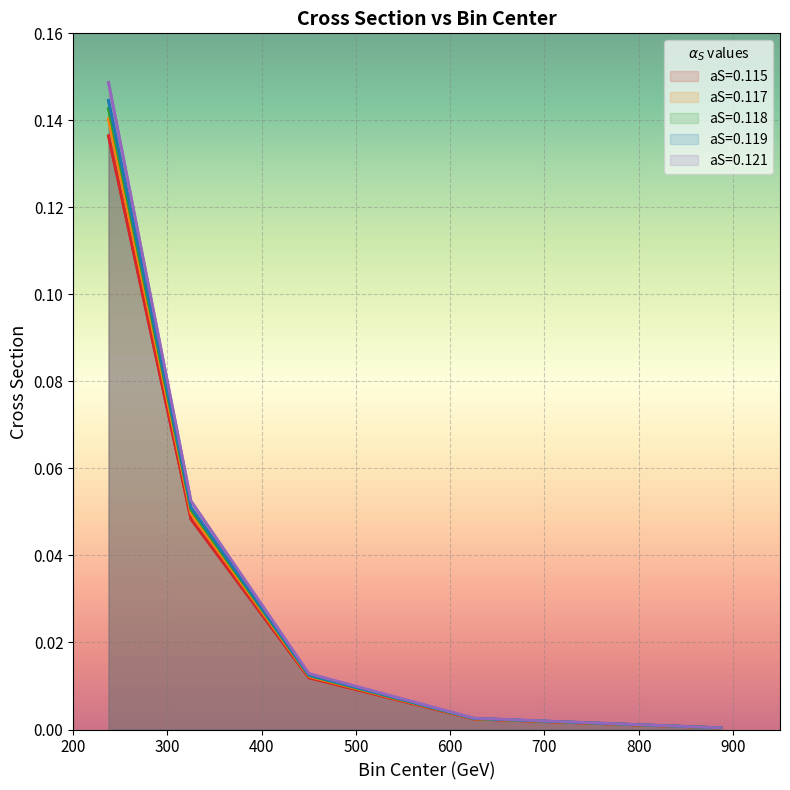

Reading left to right, what are all the values shown in this chart?

aS=0.115: 237.5=0.1	325.0=0.0	450.0=0.0	625.0=0.0	887.5=0.0
aS=0.117: 237.5=0.1	325.0=0.0	450.0=0.0	625.0=0.0	887.5=0.0
aS=0.118: 237.5=0.1	325.0=0.1	450.0=0.0	625.0=0.0	887.5=0.0
aS=0.119: 237.5=0.1	325.0=0.1	450.0=0.0	625.0=0.0	887.5=0.0
aS=0.121: 237.5=0.1	325.0=0.1	450.0=0.0	625.0=0.0	887.5=0.0